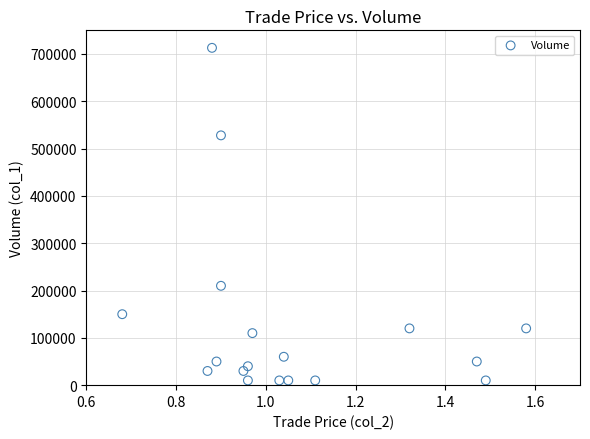

What is the range of Y values (max minus min)?

703000